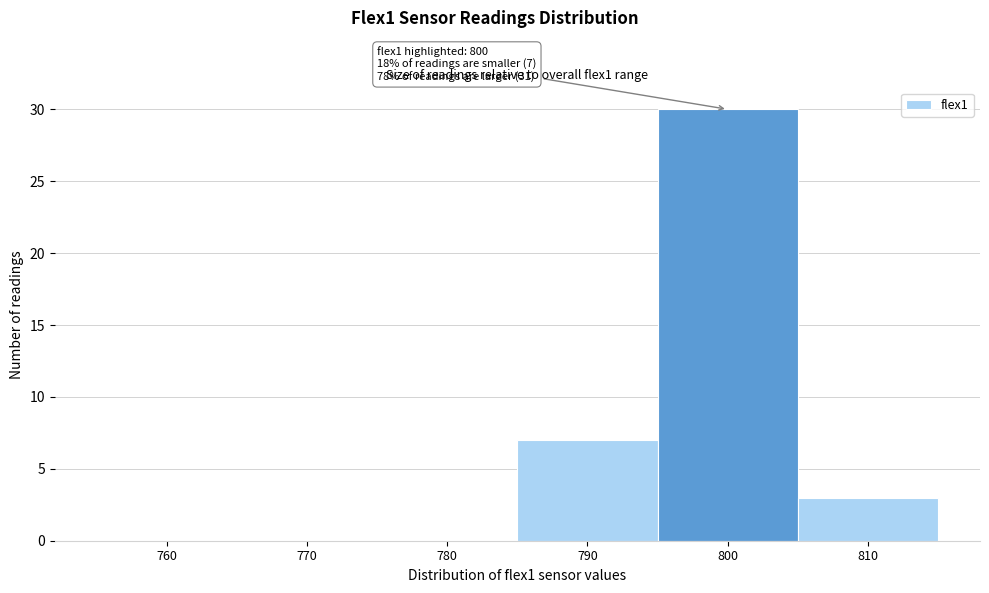

Reading left to right, transcribe all the data shown in this chart.

760=0	770=0	780=0	790=7	800=30	810=3